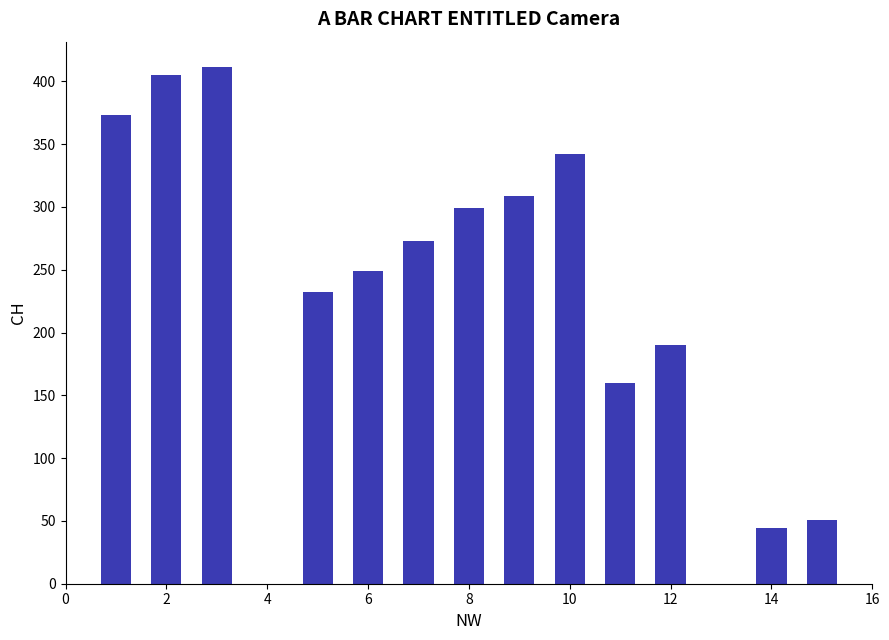

Reading left to right, transcribe all the data shown in this chart.

373	405	411	232	249	273	299	309	342	160	190	44	51